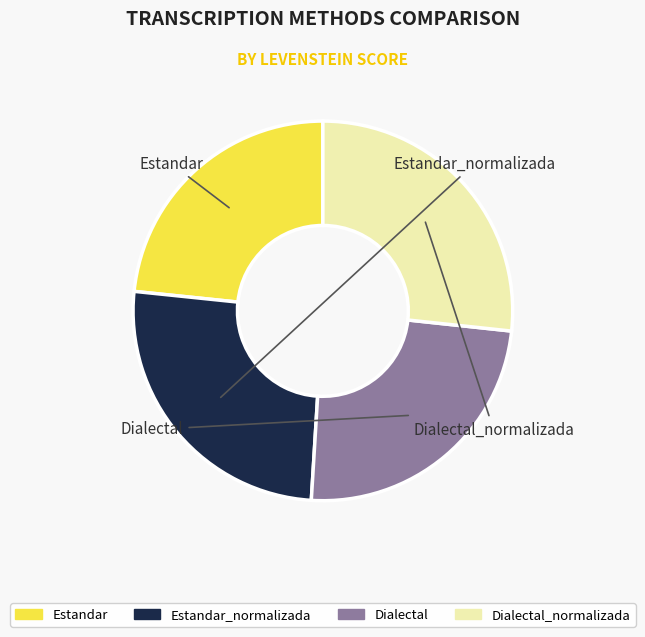

The Dialectal slice represents 24% of the pie. True or false?

True